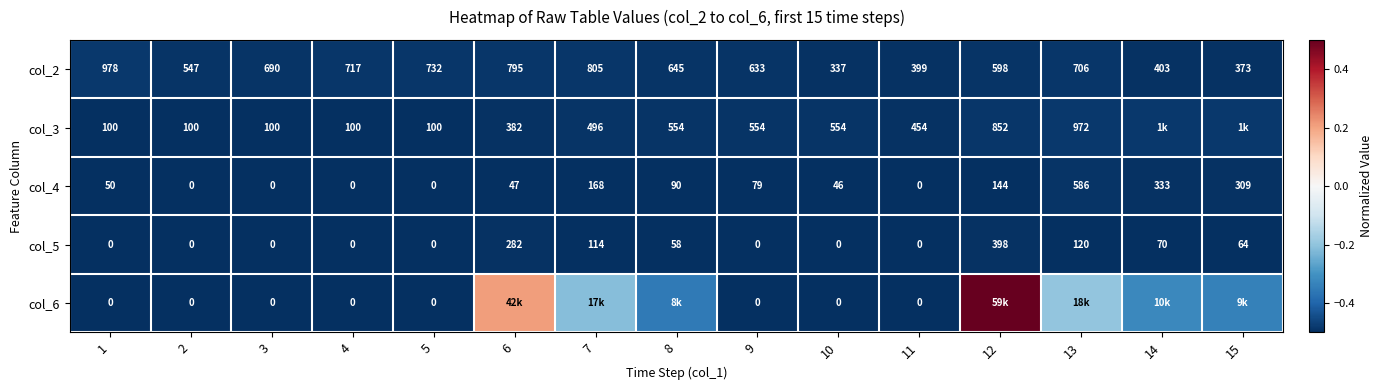

Is the value of col_2 at 4 greater than the value of col_6 at 10?

Yes